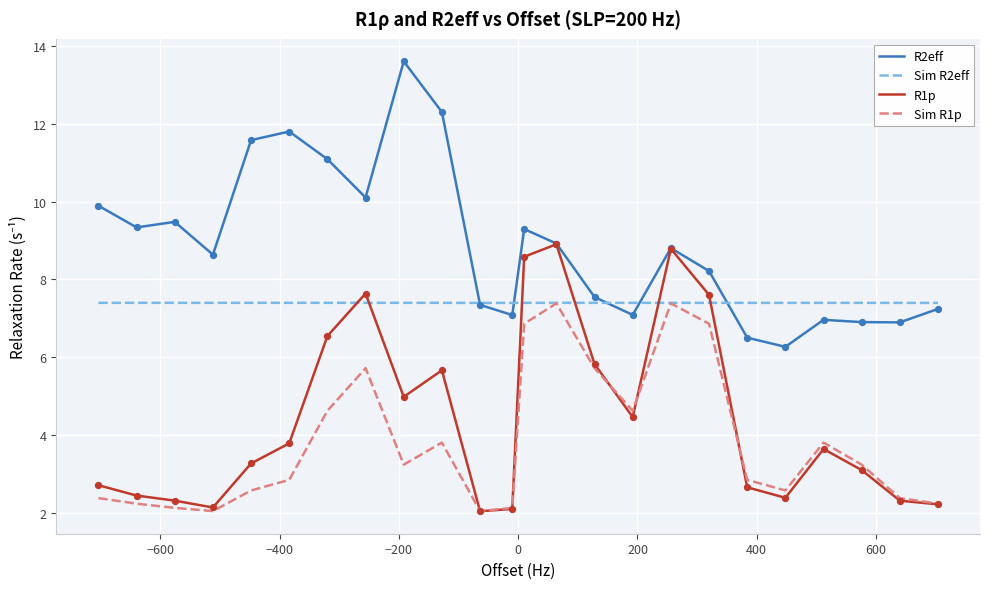

What is the smallest value displayed?

2.0